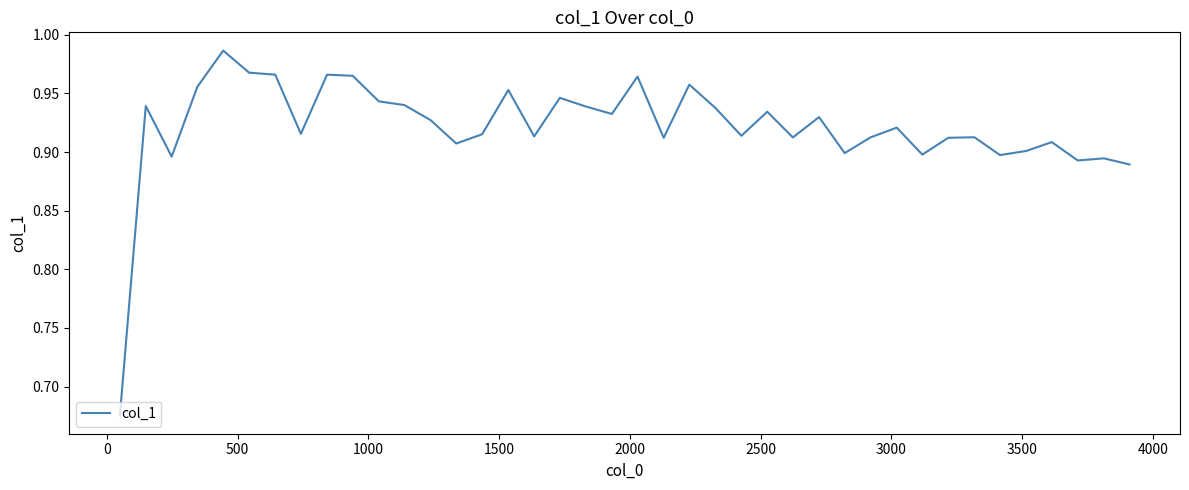

How many interior local peaks (higher than both neighbors) does the data have?

13